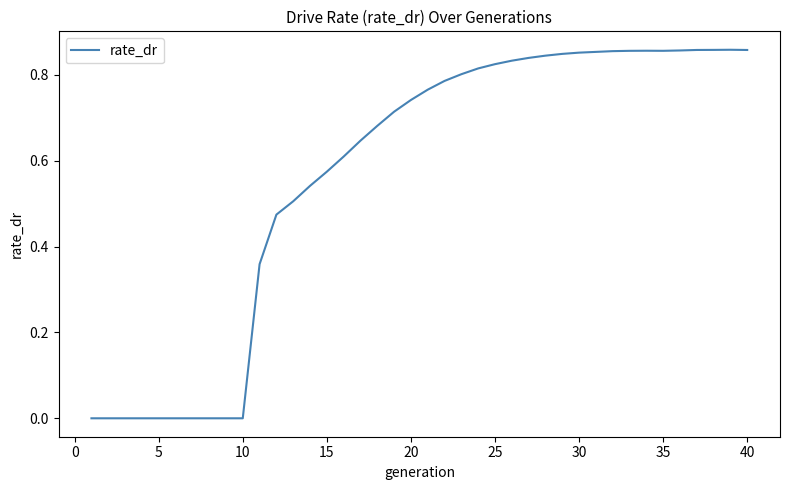

What is the sum of all values?

22.6